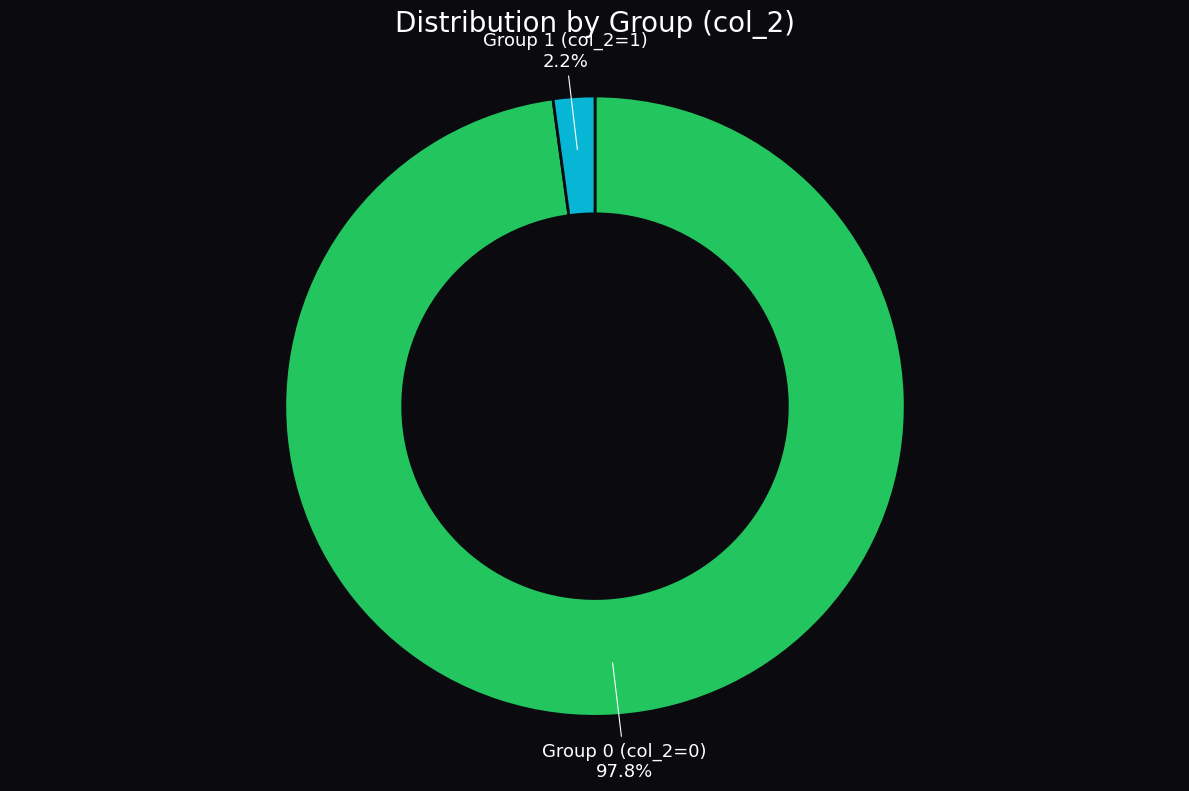

Between Group 1 (col_2=1) and Group 0 (col_2=0), which is larger?

Group 0 (col_2=0)